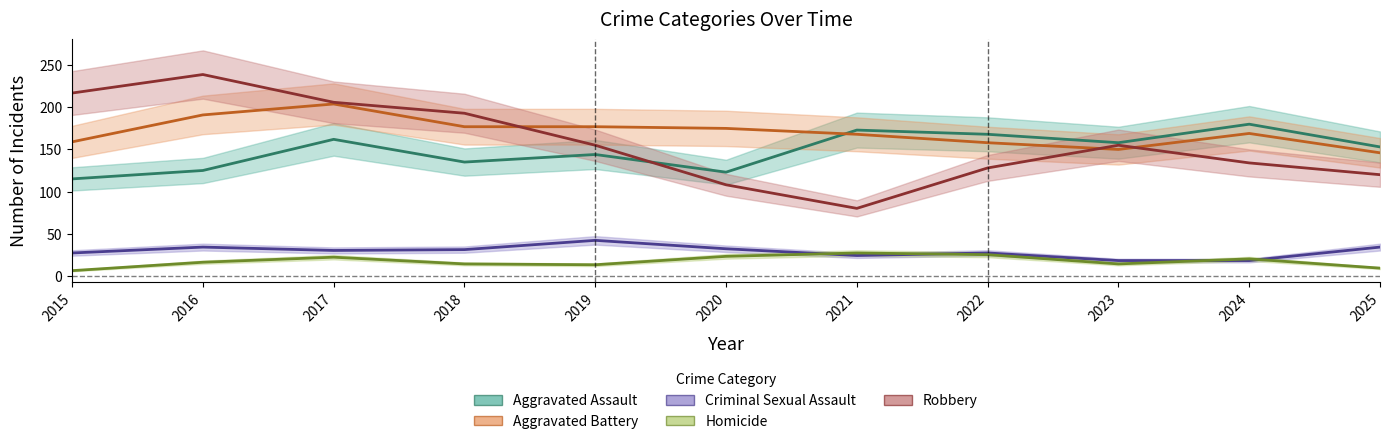

True or false: Aggravated Battery and Robbery cross at least once.

True